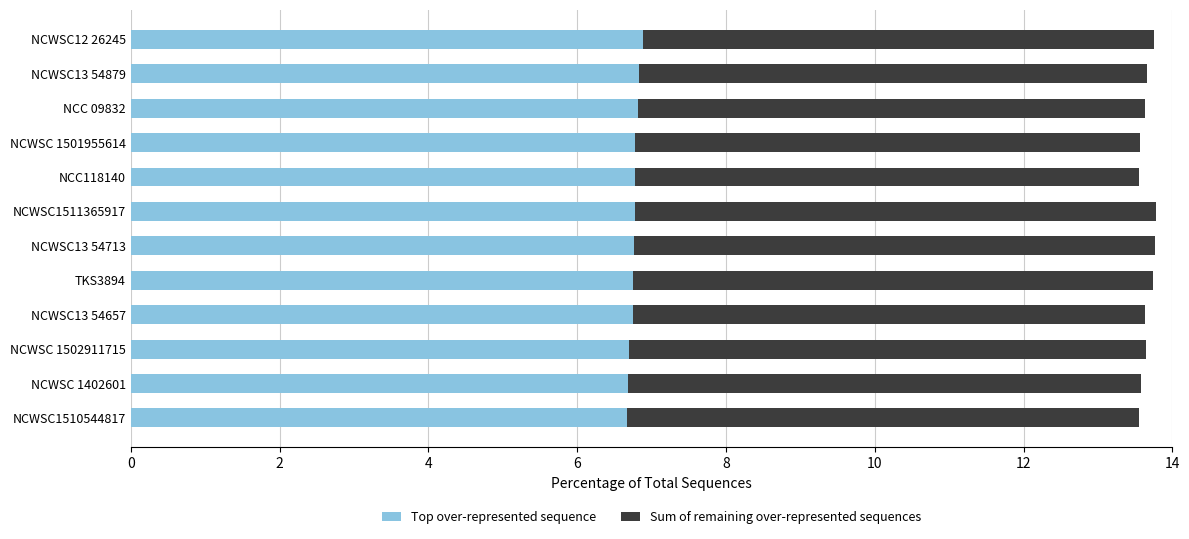

What is the total value across all series at NCWSC13 54879?

13.7